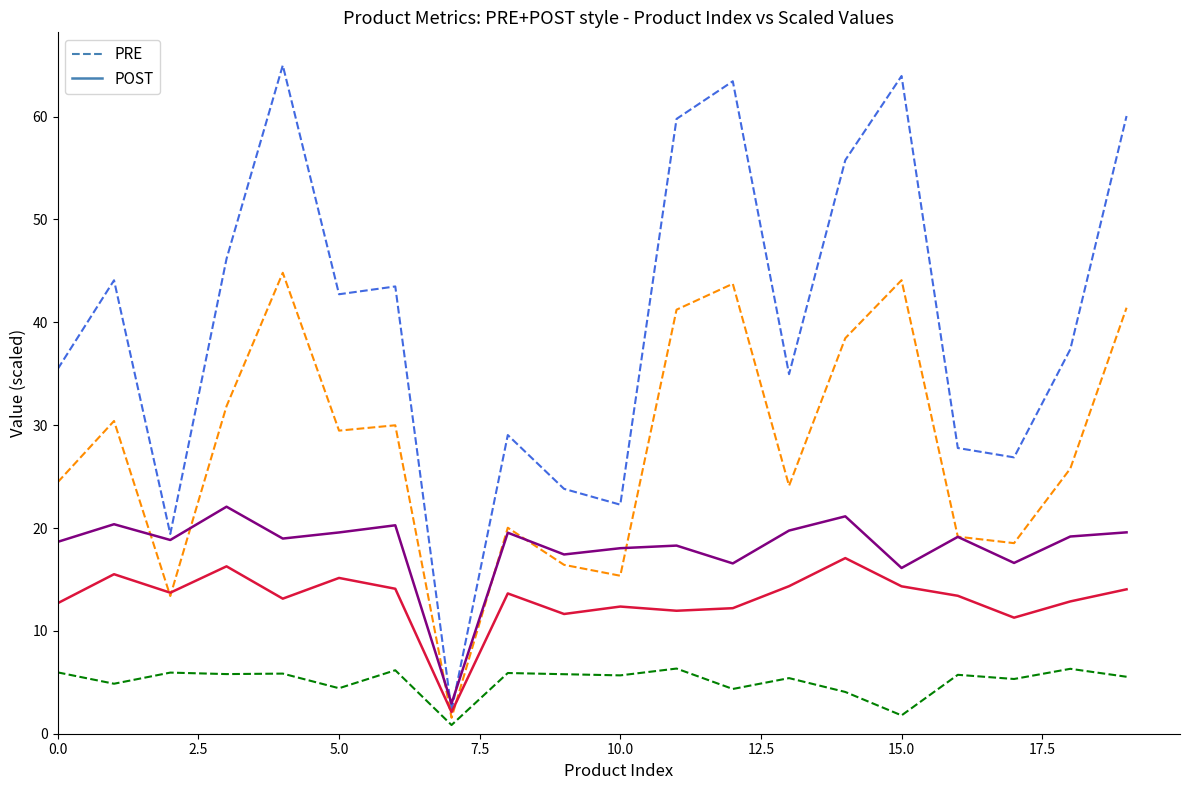

What is the greatest value displayed?

65.0